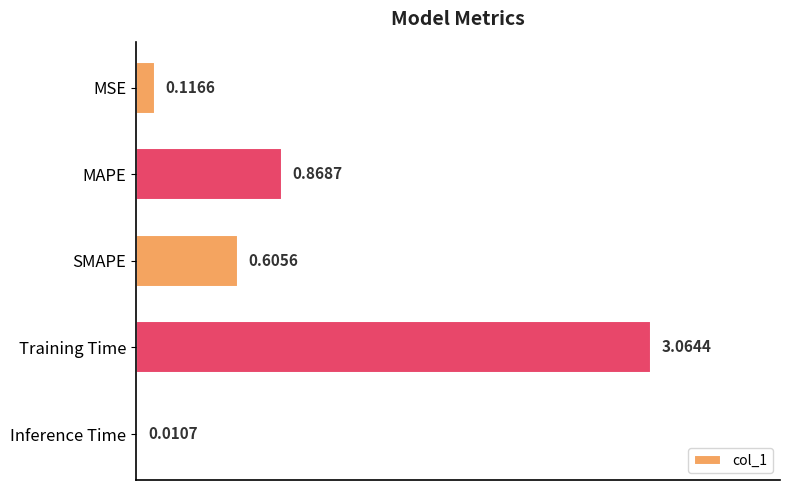

At which label is the value closest to 1?

MAPE